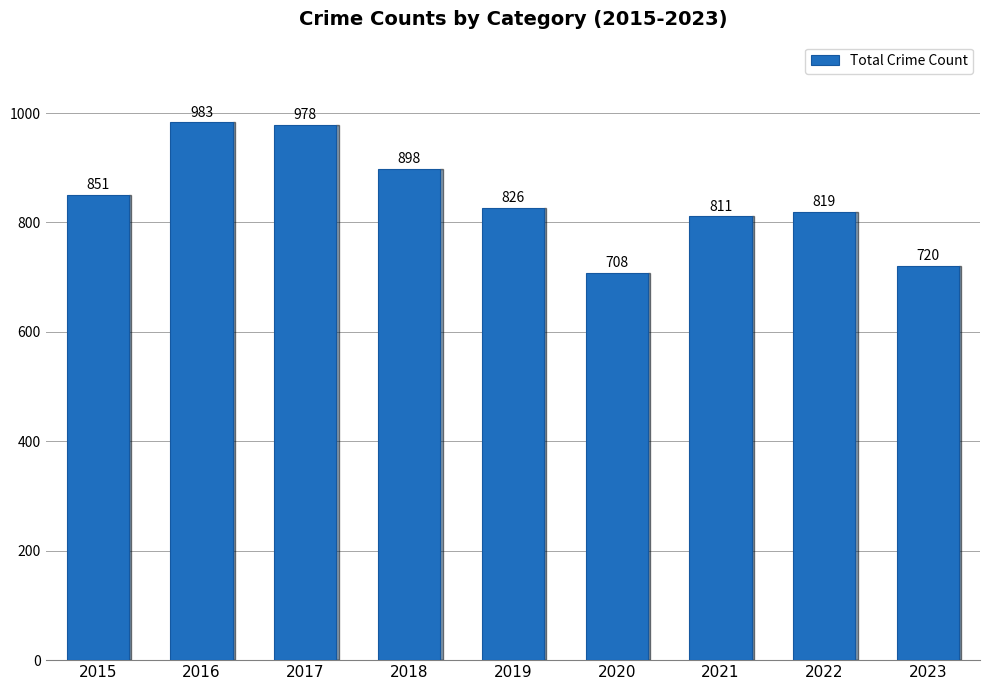

How many categories are shown in the chart?

9